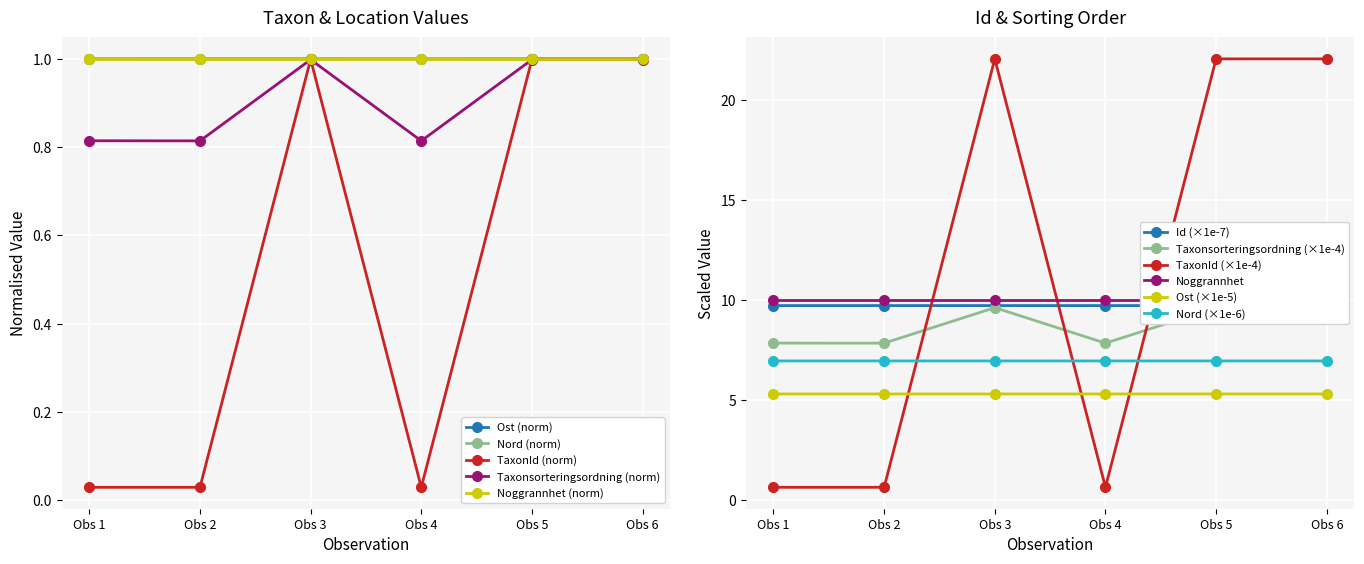

What is the value of the Ost (norm) point at the 6th from the left?

1.0